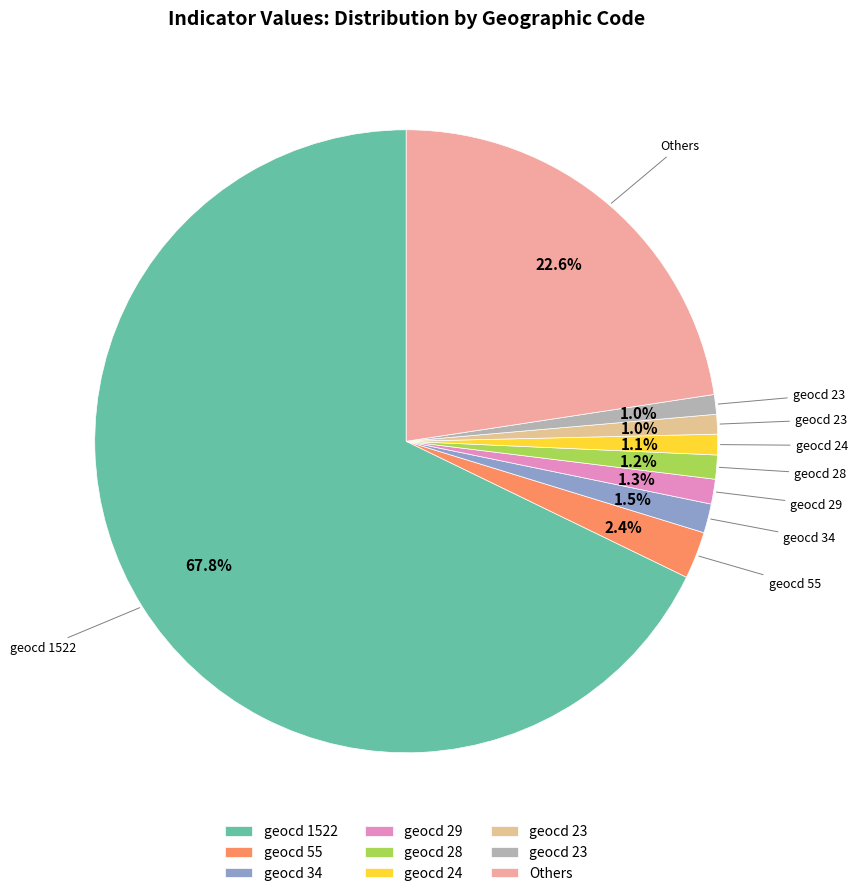

How many slices are in this pie chart?

9